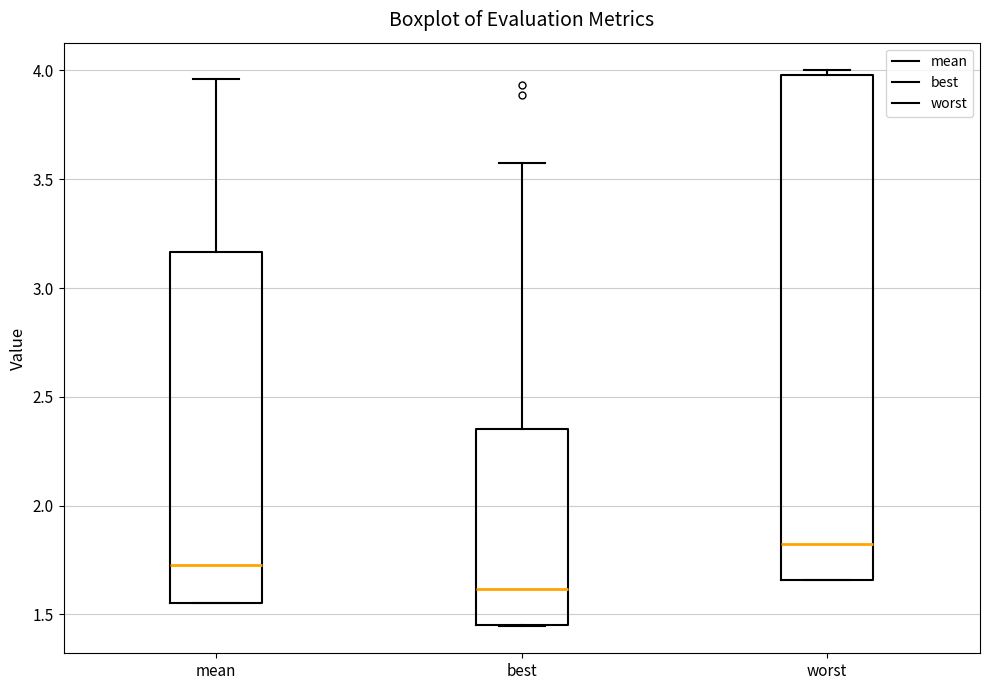

Where does the median line of the box for mean sit on the y-axis? The values are not printed on the chart, so give them approximately, as read against the axis.

1.75